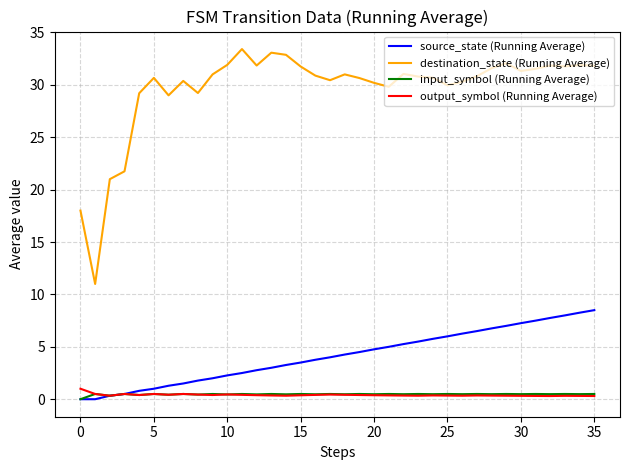

What is the greatest value displayed?

33.4